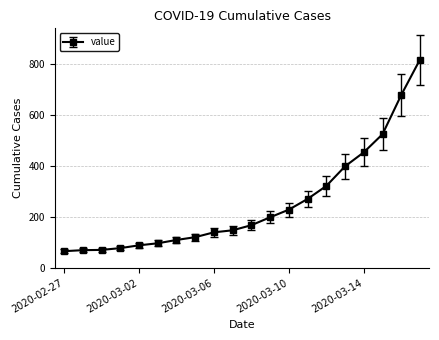

What is the value of the 7th point from the left?

109